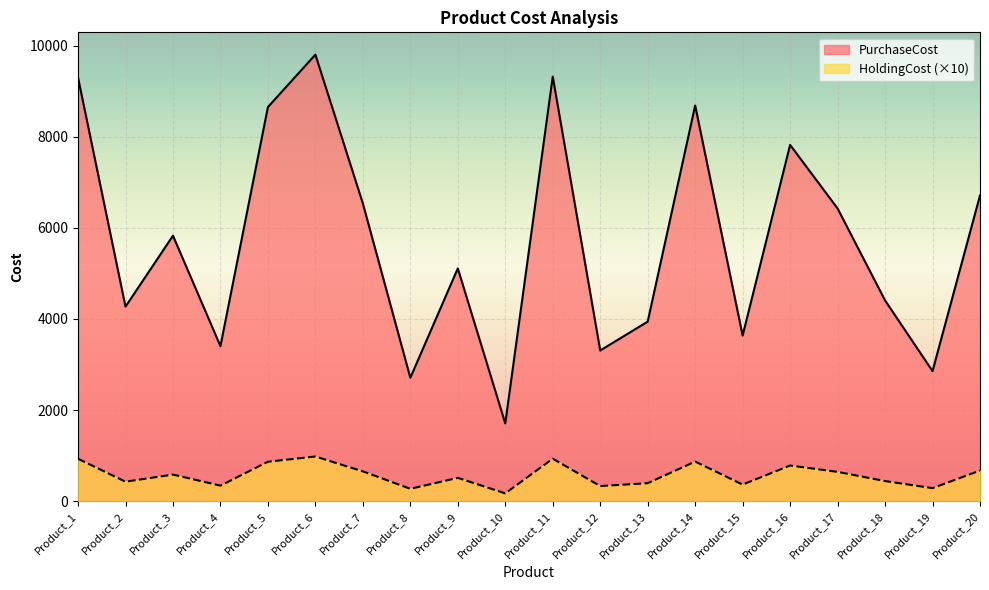

How many lines are shown in the chart?

2